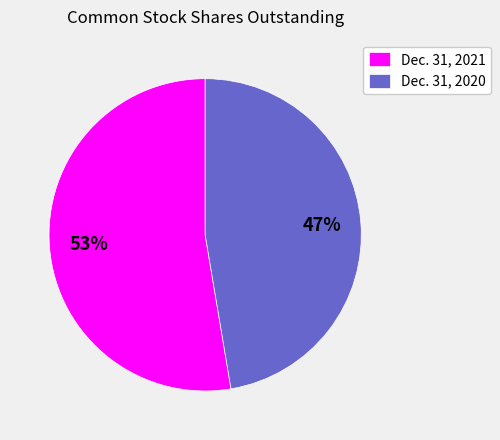

Combined, do Dec. 31, 2020 and Dec. 31, 2021 account for over 50%?

Yes